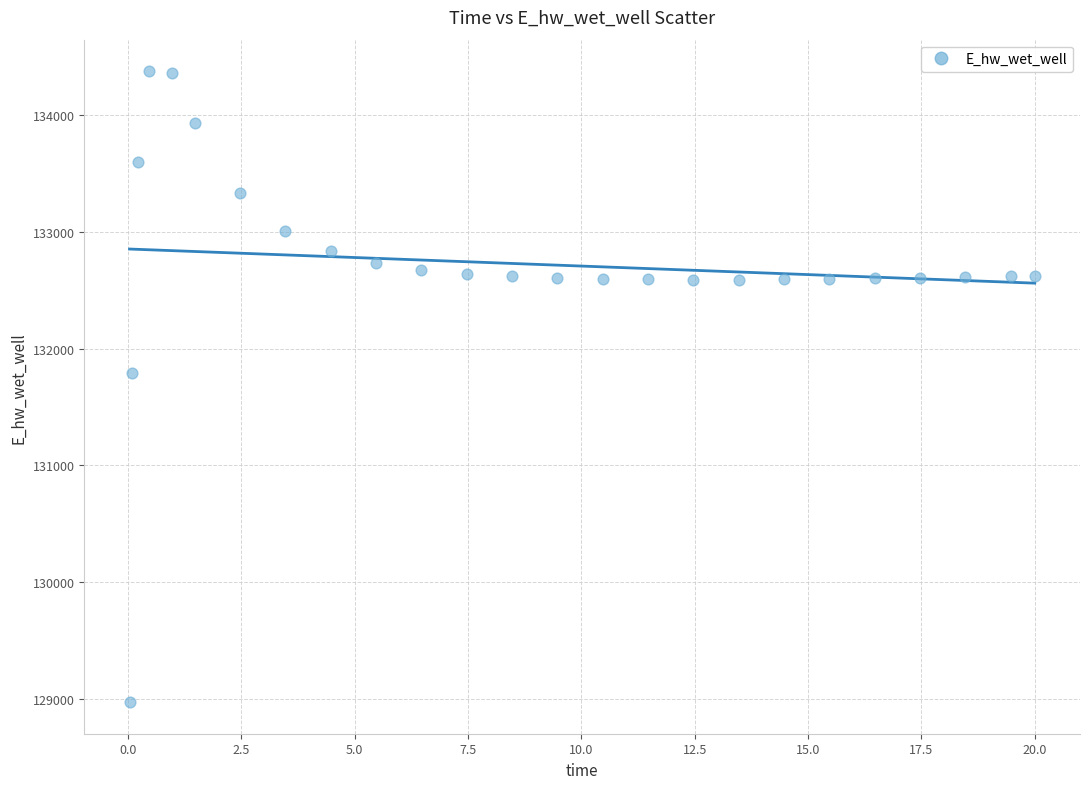

What Y value in the scatter plot is closest to 131673?

131790.8